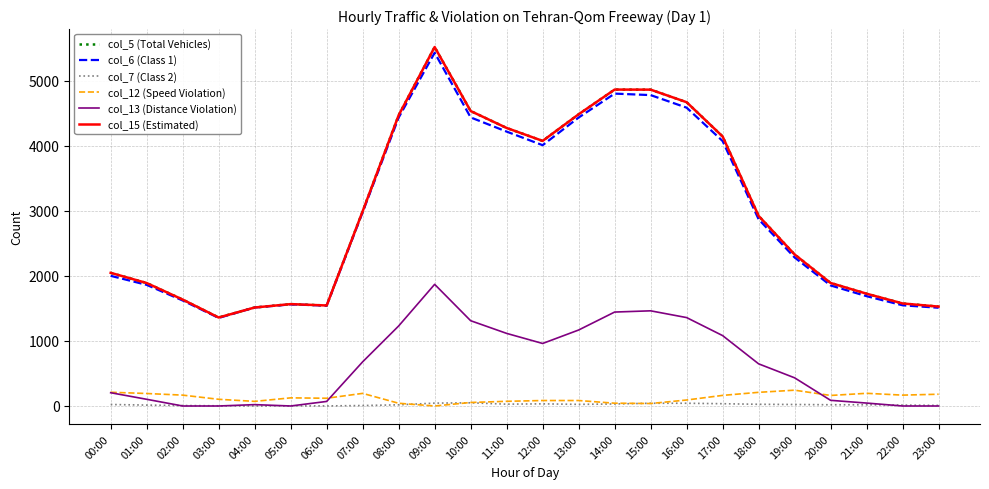

Does the chart have visible grid lines?

Yes